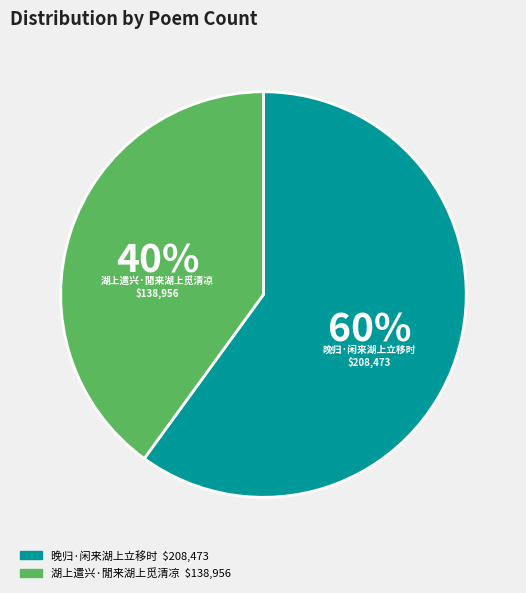

Is it true that 晚归·闲来湖上立移时 is 67% of the pie?

False